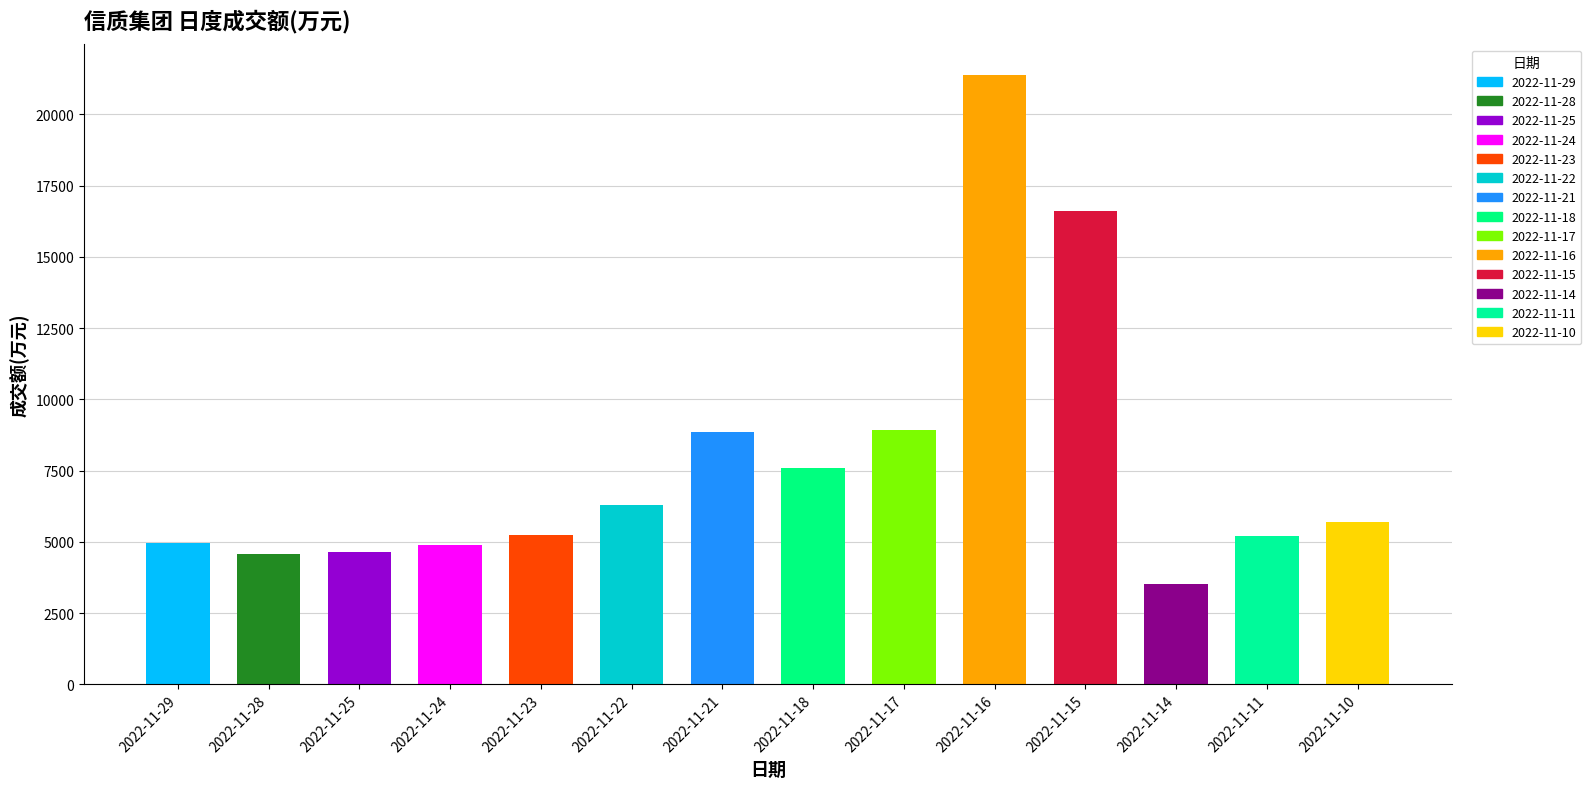

What is the difference between the maximum and second lowest values?

16812